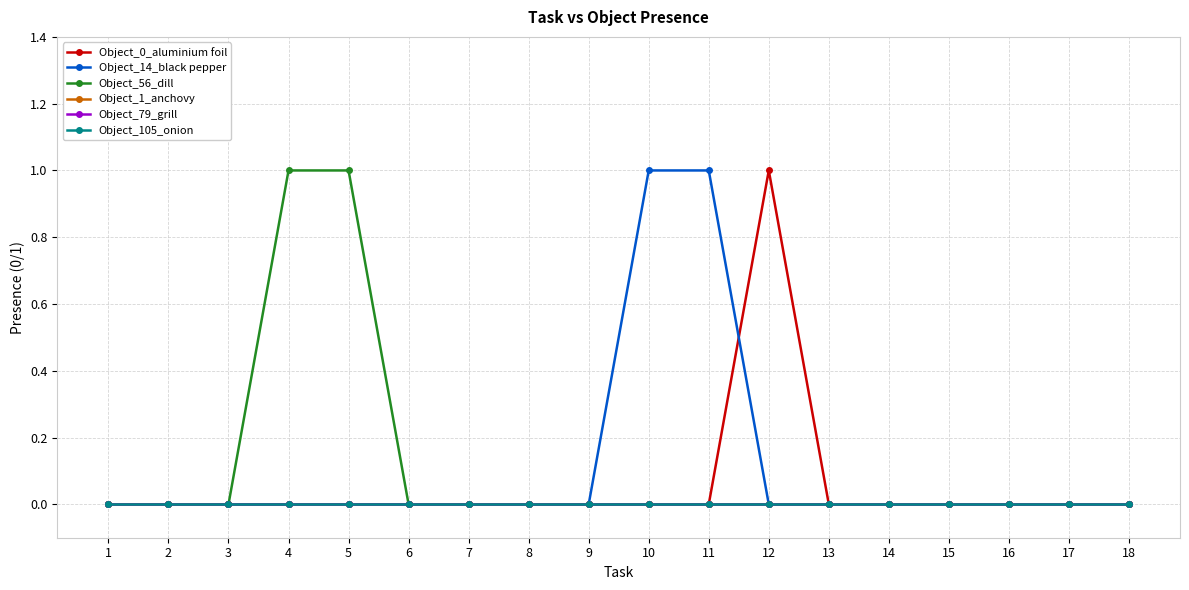

At which label does Object_56_dill reach its peak?

4